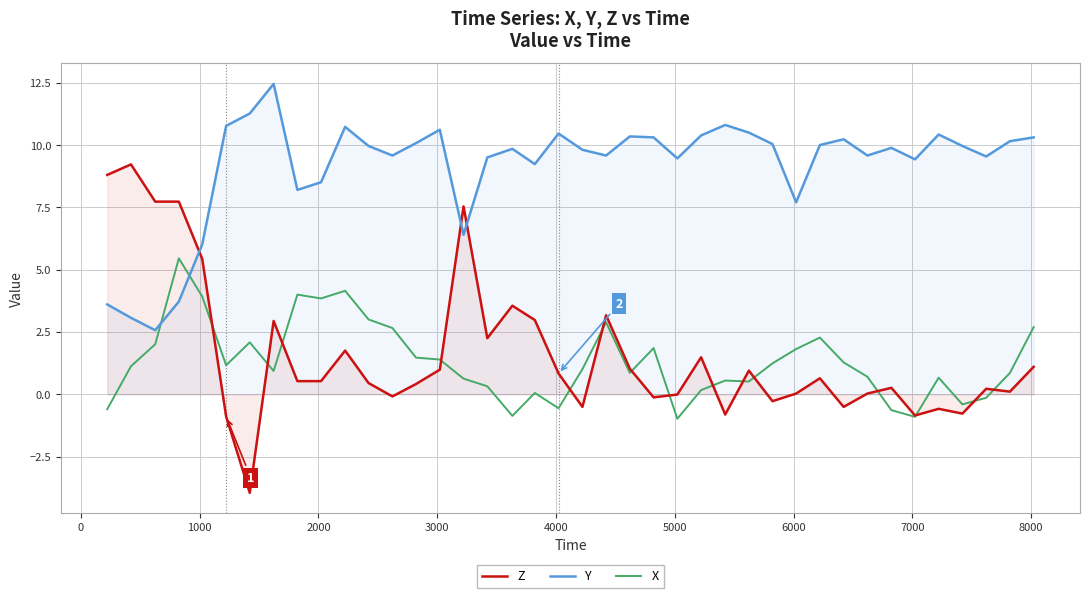

List the series in order of their peak value, lowest first.

X, Z, Y